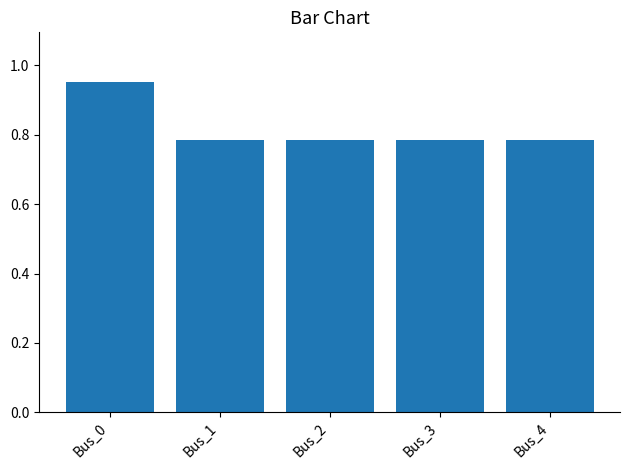

Is it true that the value at Bus_1 is 0.2?

False